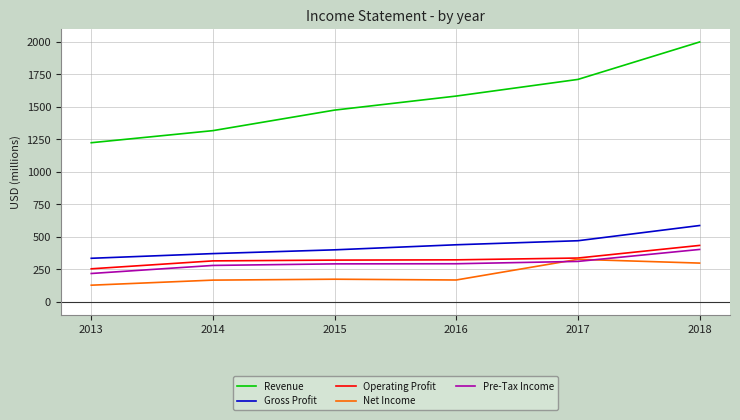

Is this an area chart (filled region under the line)?

No